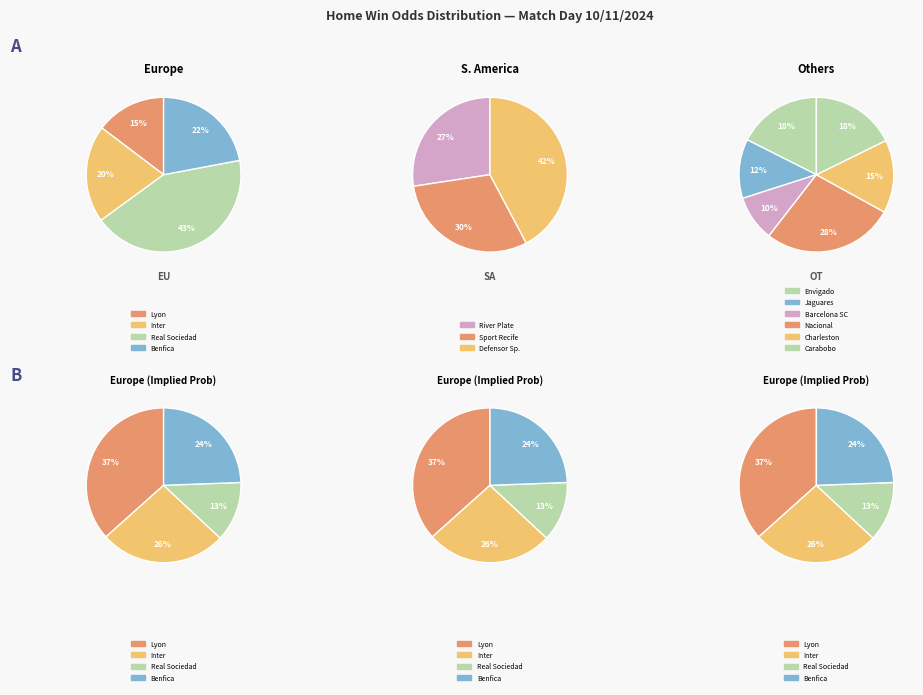

True or false: Carabobo accounts for 18% of the total.

False